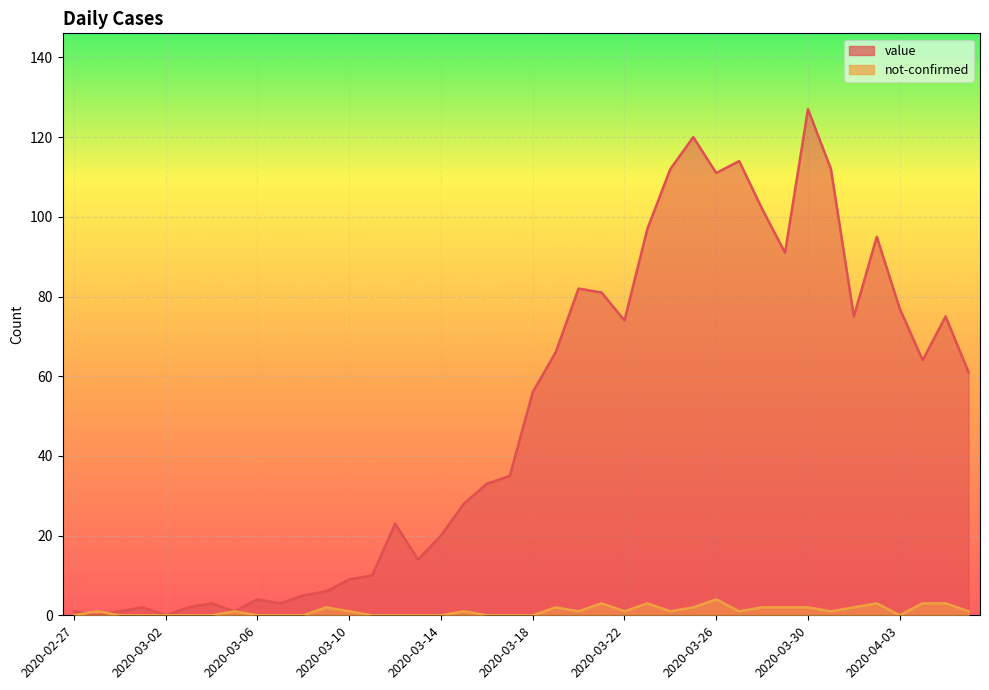

True or false: value has a value of 1 at 2020-03-01.

False